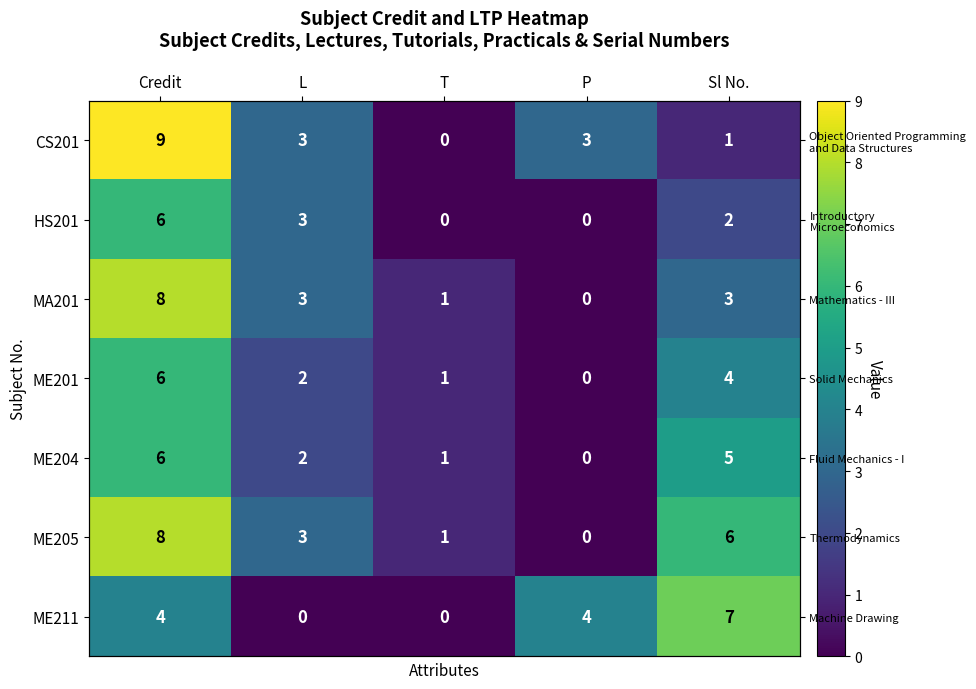

What is the difference between the maximum and second lowest values in the ME211 series?

7